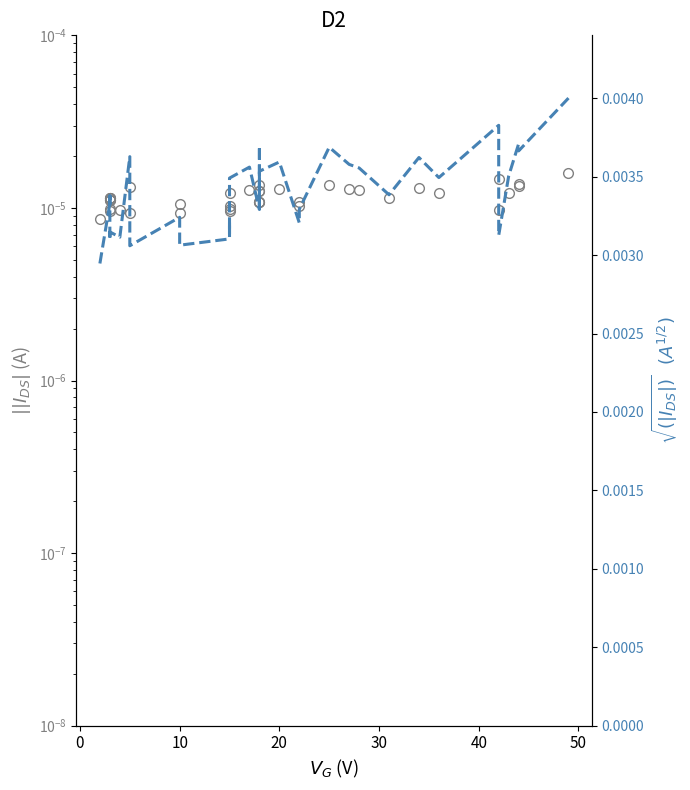

True or false: $\sqrt{(|I_{DS}|)}$ $(A^{1/2})$ and ||I_DS|| (A) intersect in this chart.

False